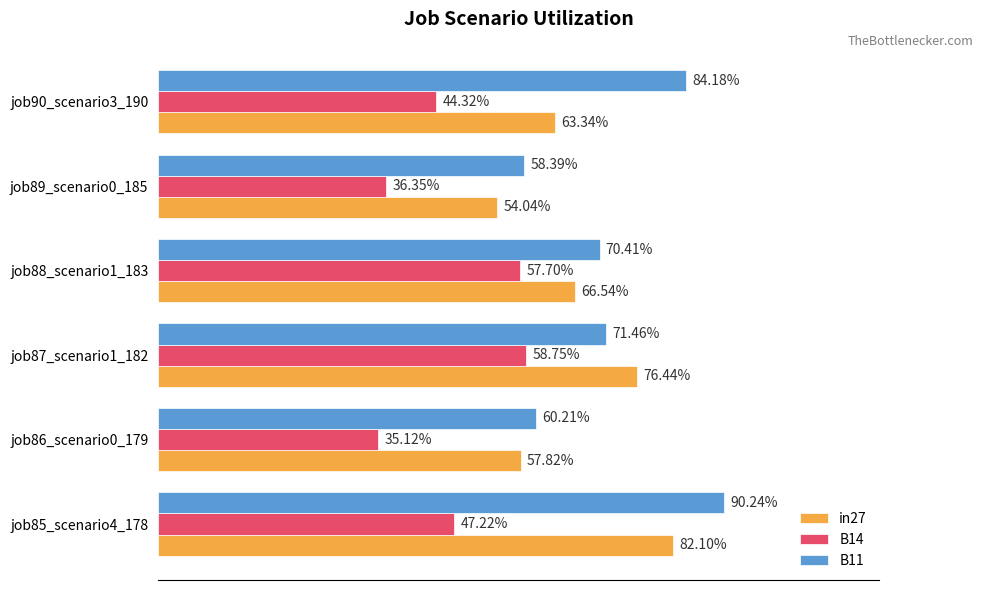

How many B14 values are between 0 and 1?

6